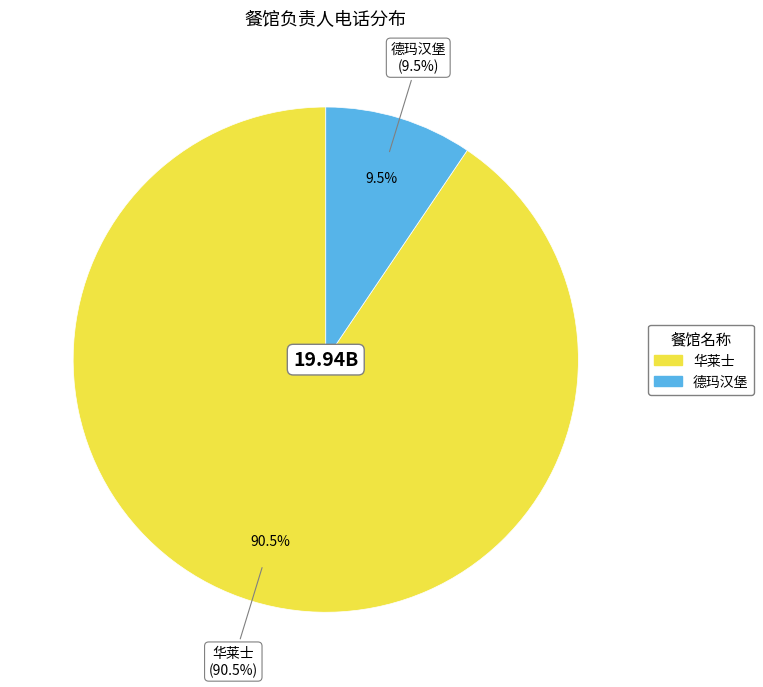

How many segments does this pie chart have?

2